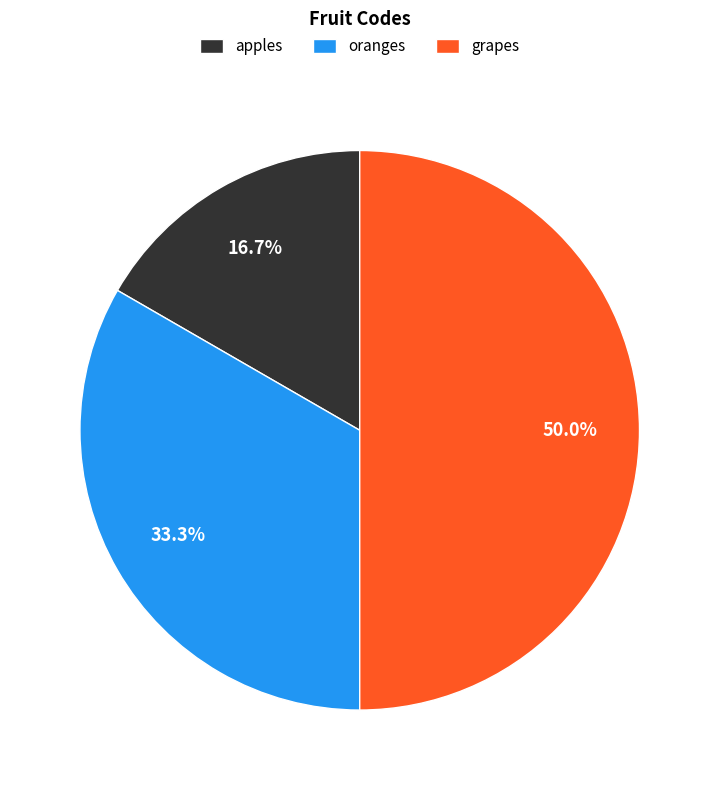

True or false: grapes accounts for 50% of the total.

True